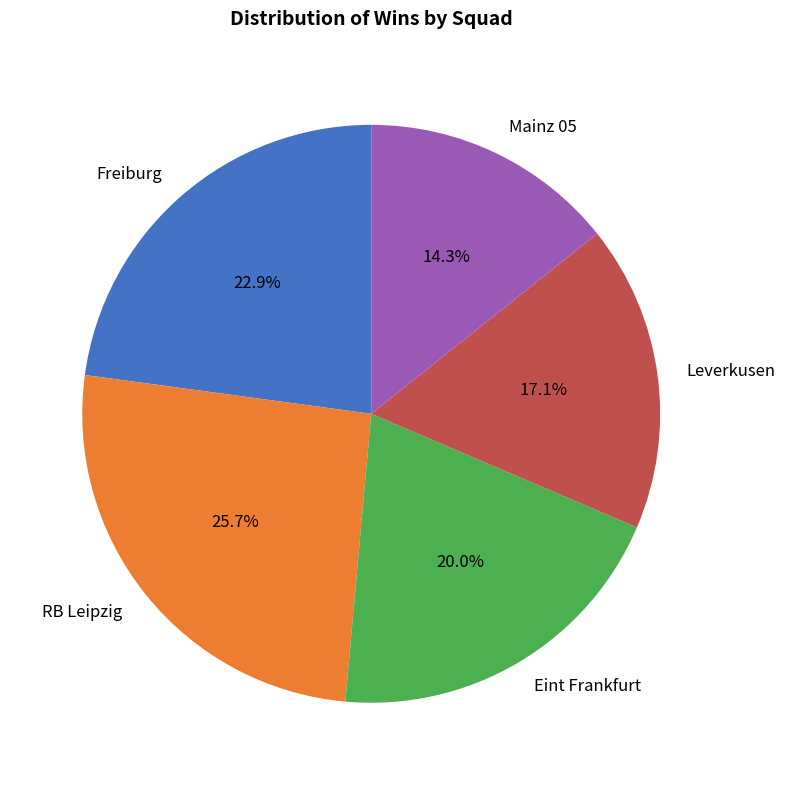

Which slice is the smallest?

Mainz 05